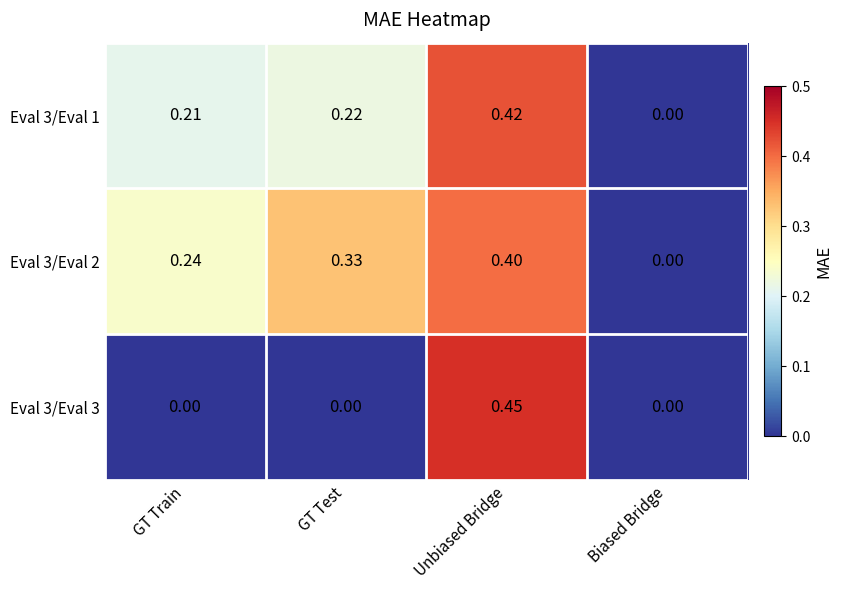

At which category is the sum across all series the highest?

Unbiased Bridge